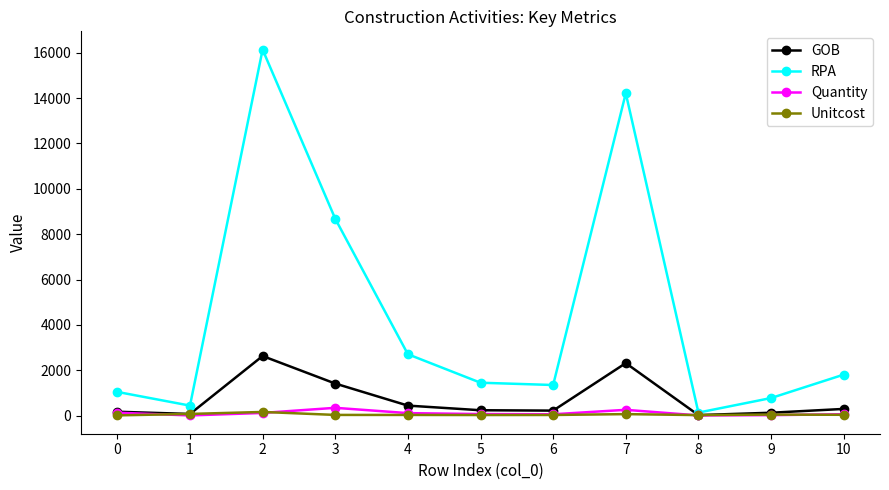

True or false: Unitcost has more than 0 interior local peaks.

True